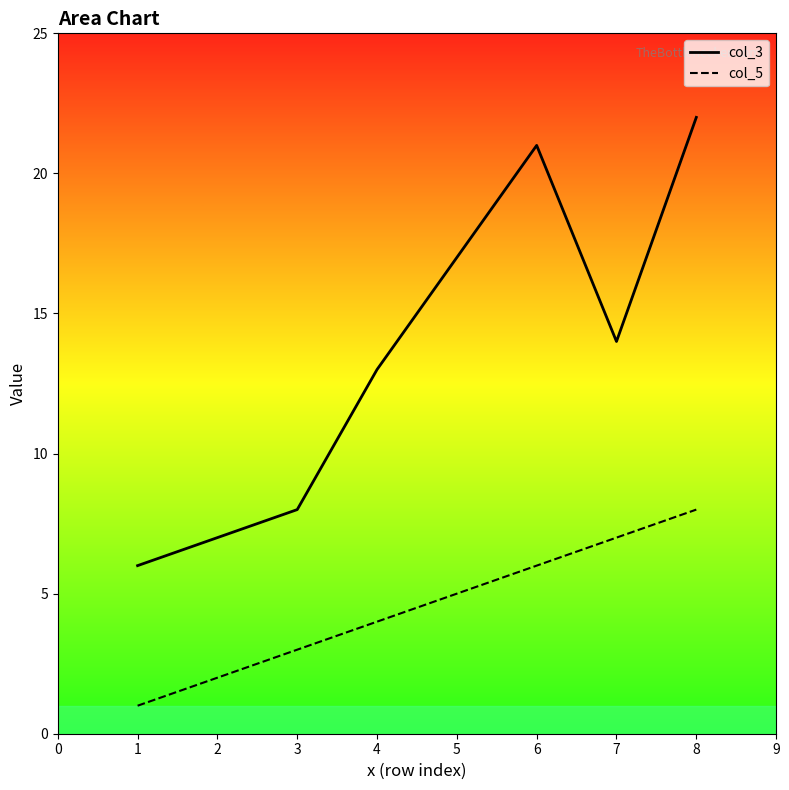

True or false: col_5 and col_3 intersect in this chart.

False